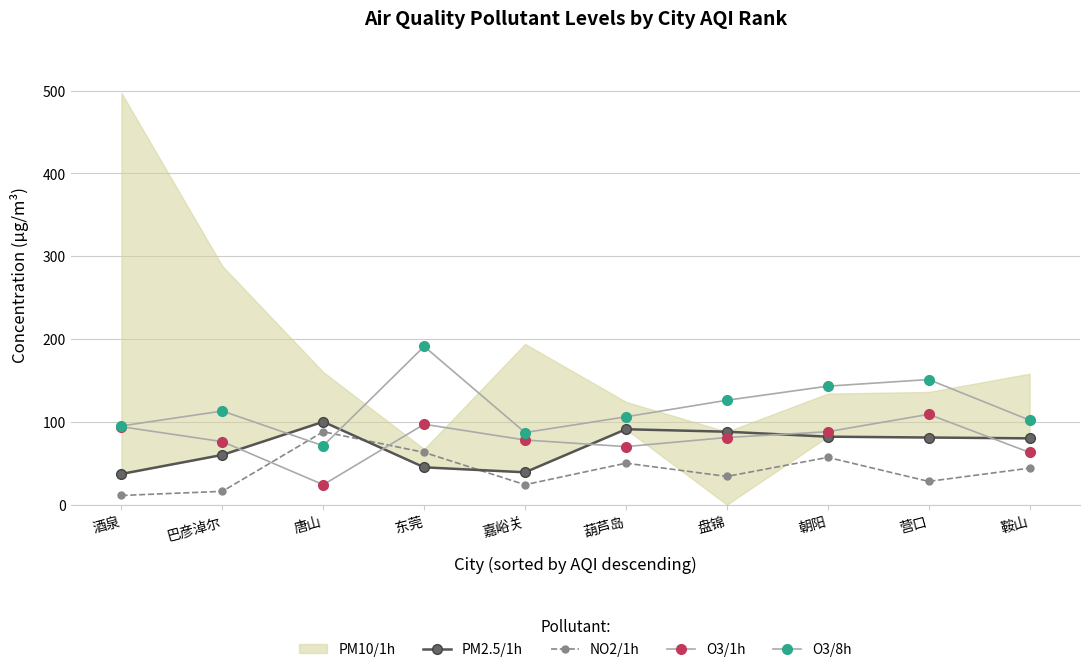

At how many categories does at least one series exceed 183?

1